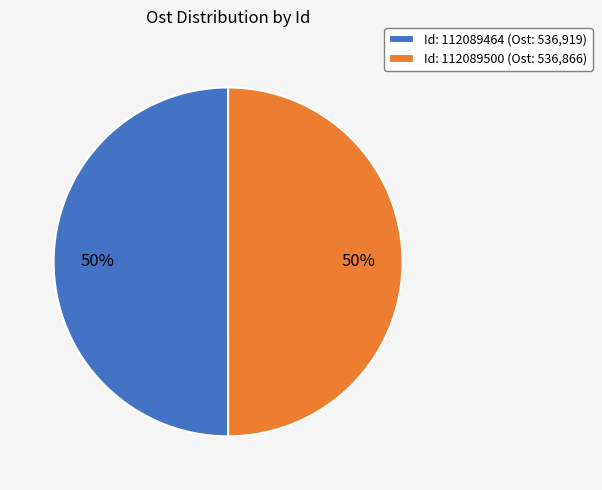

True or false: Id: 112089464 (Ost: 536,919) accounts for 50% of the total.

True